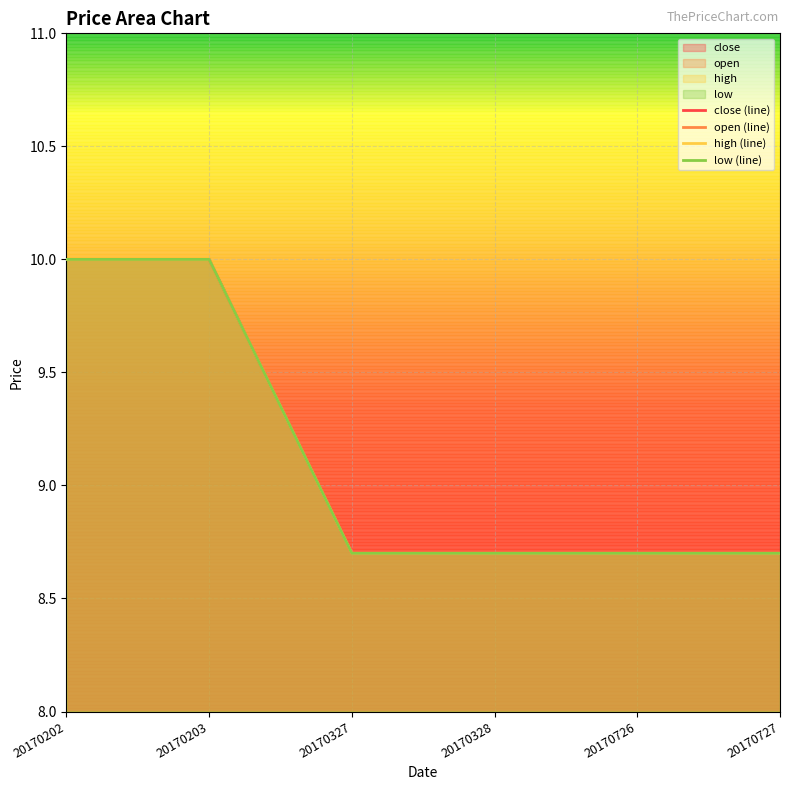

True or false: close (line) and high (line) intersect in this chart.

False